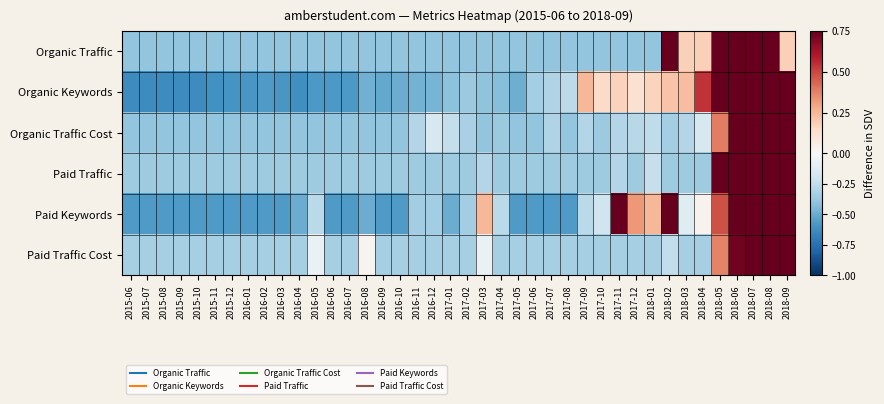

What is the total value across all series at 2017-02?

-2.1